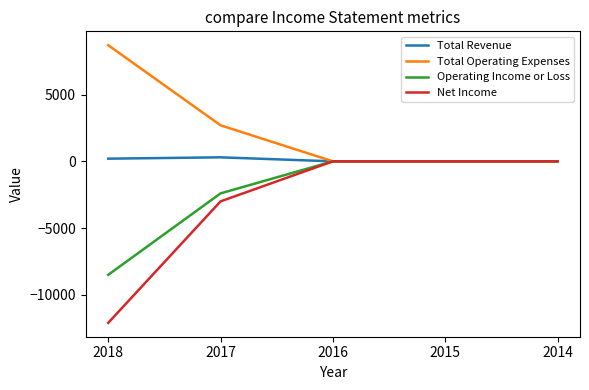

The value of Operating Income or Loss at 2015 is 0. True or false?

True